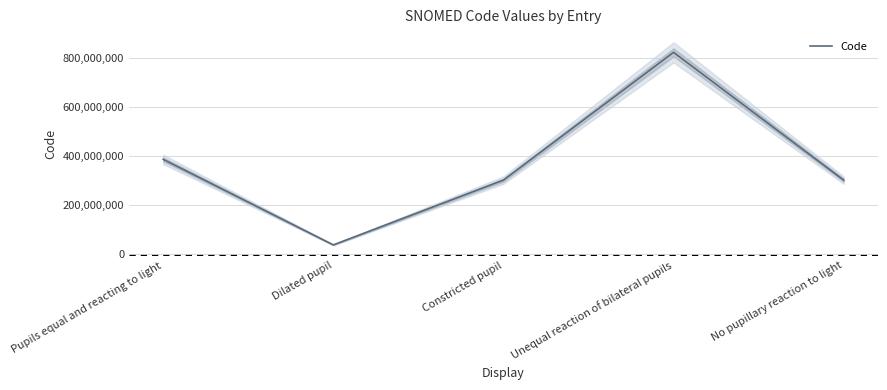

What is the smallest value displayed?

37125009